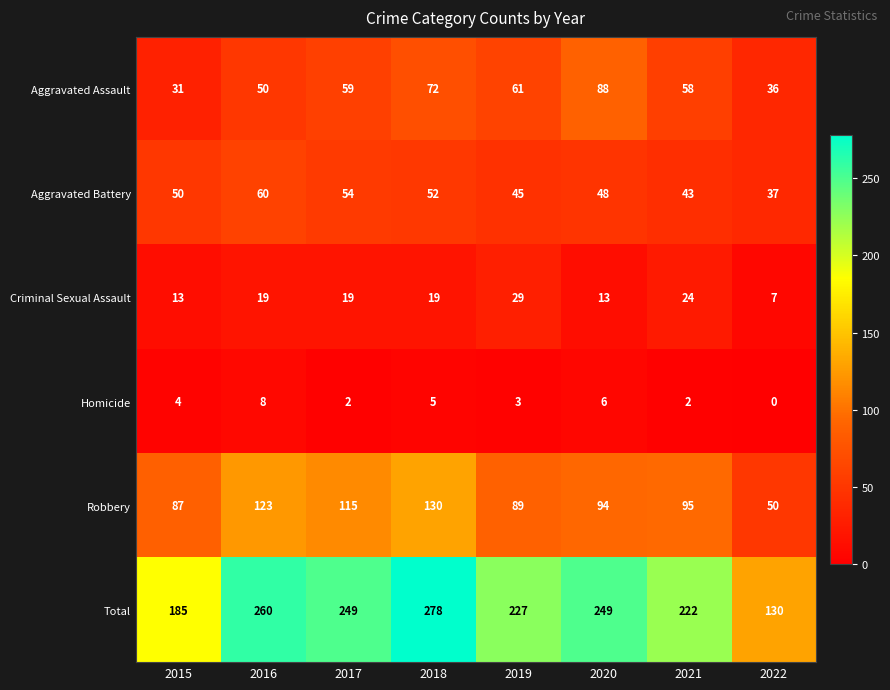

Which series has the widest spread of values?

Total